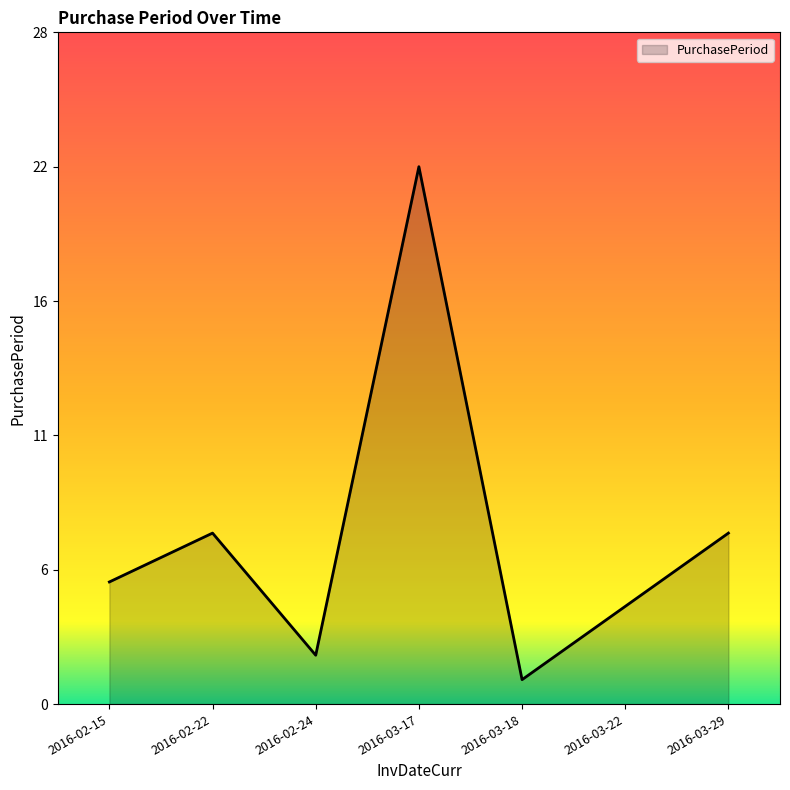

Which has a higher value, 2016-02-22 or 2016-03-22?

2016-02-22